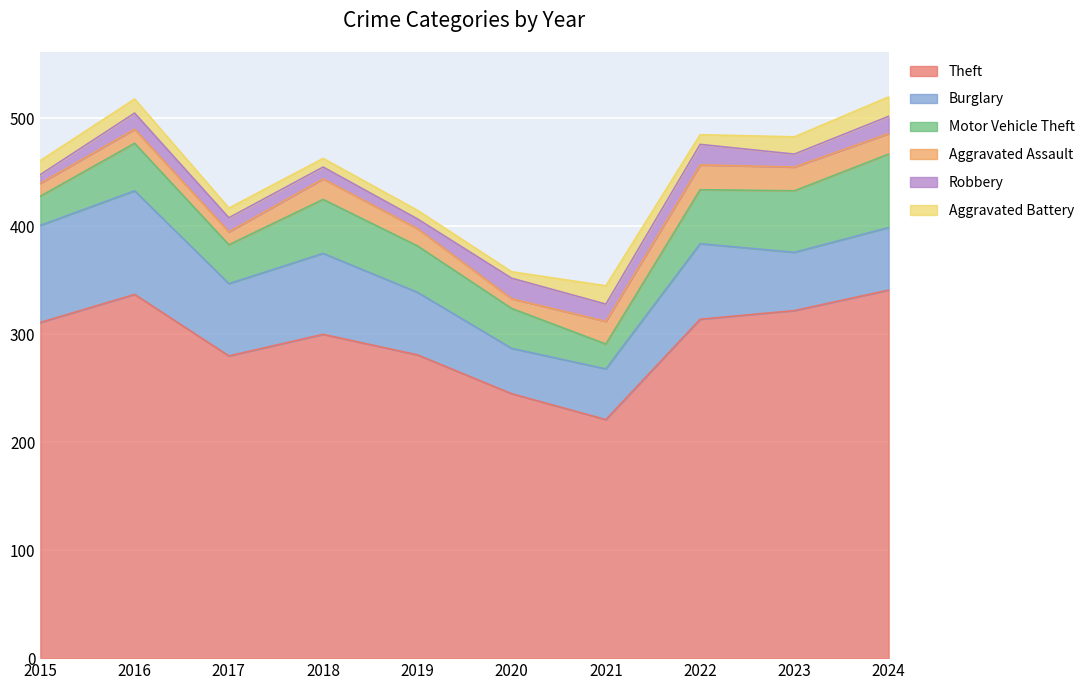

What is the total value across all series at 2020?

358